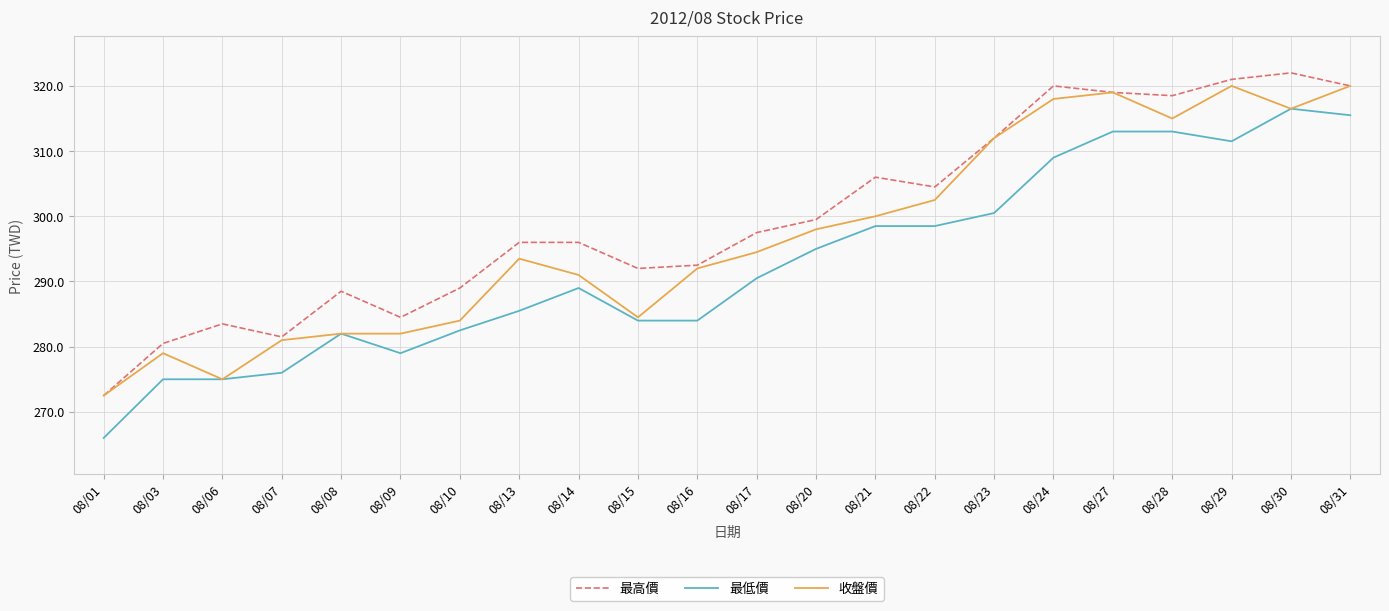

What is the greatest value displayed?

322.0